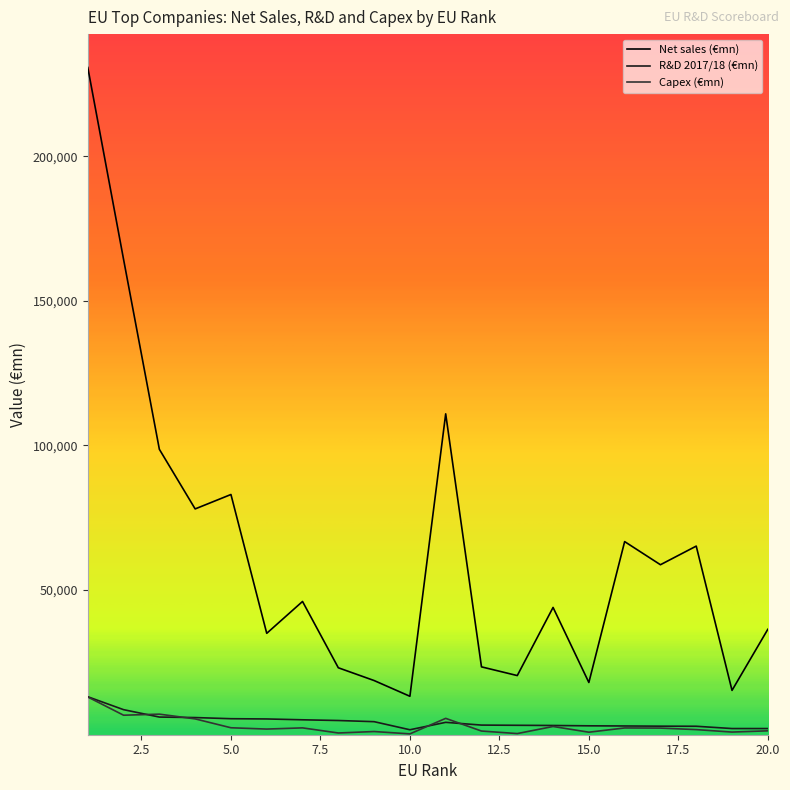

What is the highest value of the Net sales (€mn) series?

230682.0